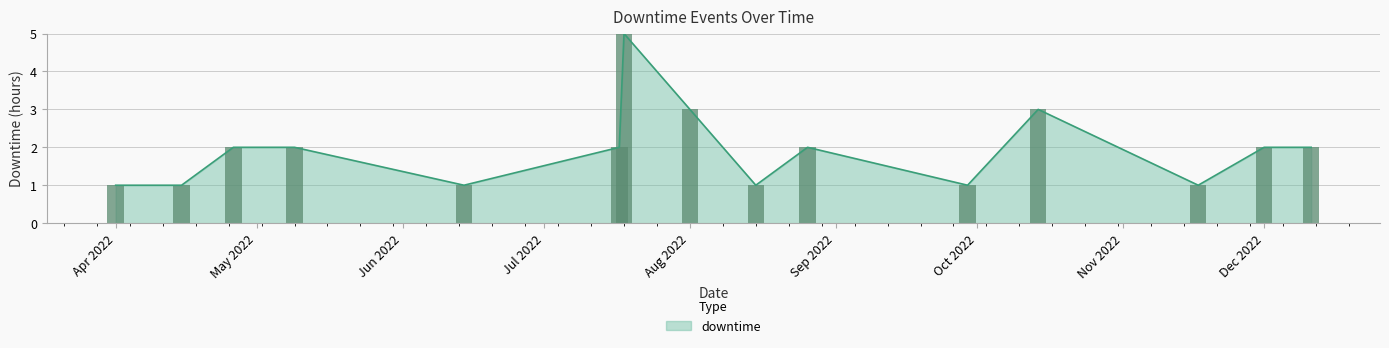

True or false: the data shows 1 at 2022-04-15.

True